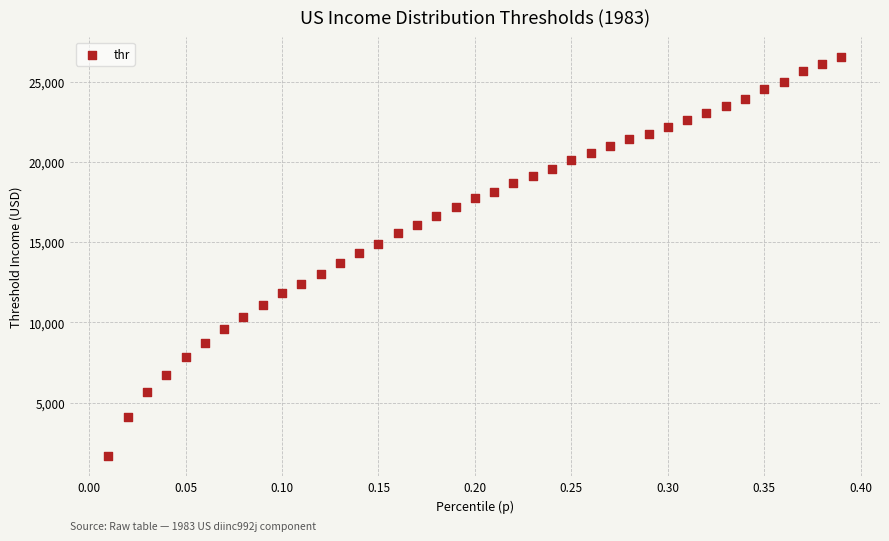

What is the range of Y values (max minus min)?

24871.6